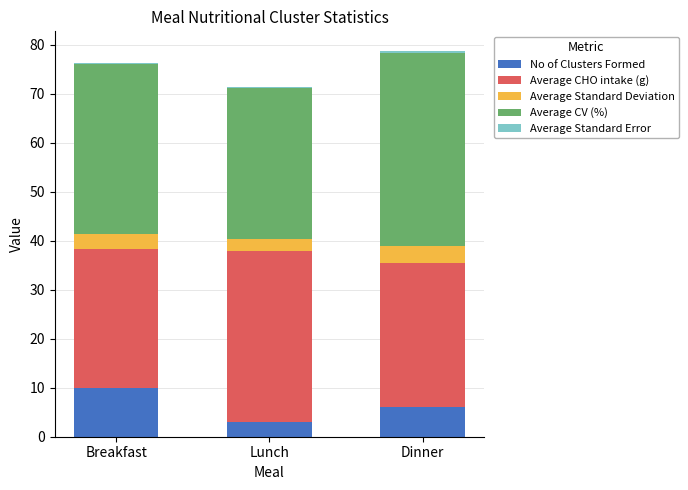

What is the sum of all No of Clusters Formed values?

19.0